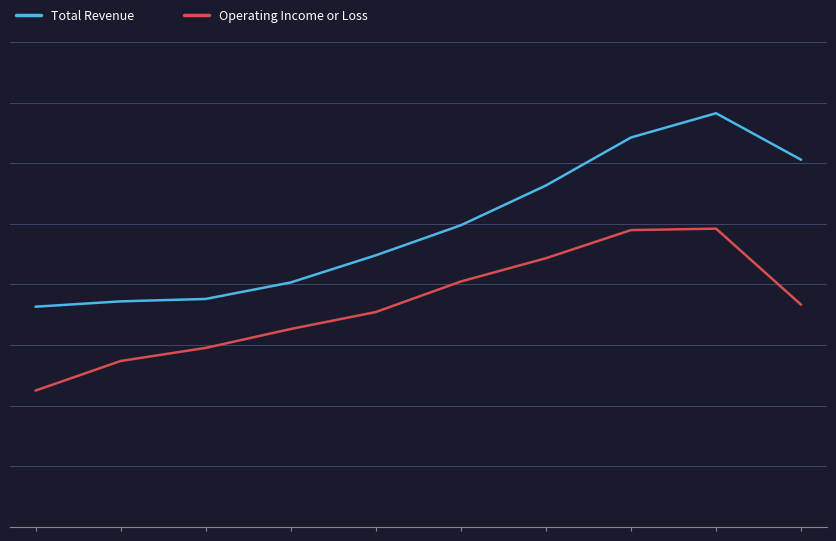

What is the value of the Operating Income or Loss point at the 5th from the left?

44300